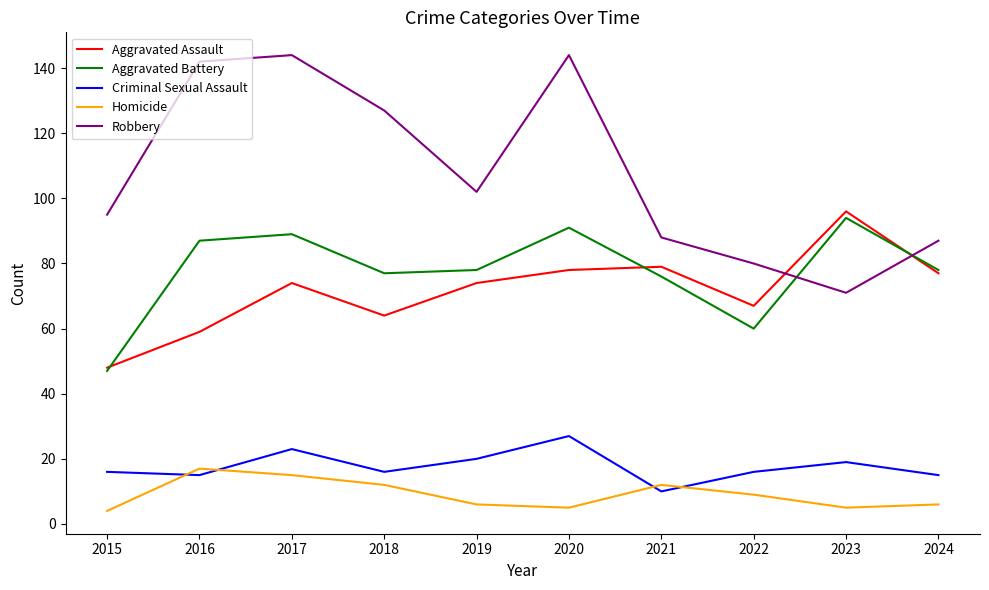

What is the average value of the Homicide series?

9